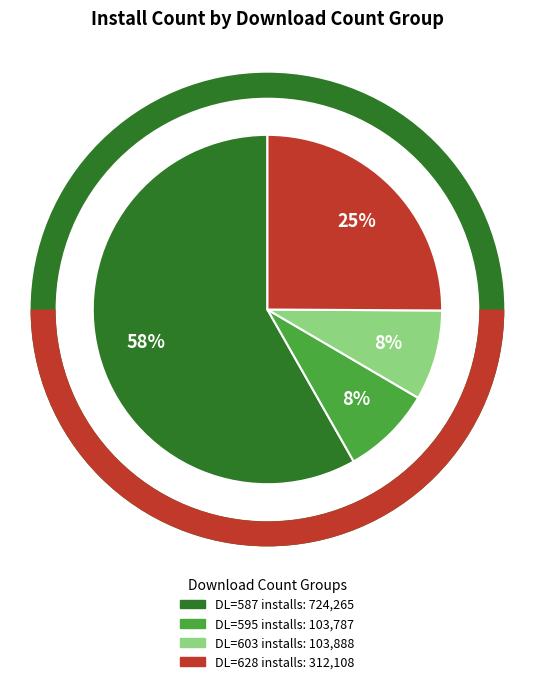

To the nearest percent, what is the average slice percentage?

25%